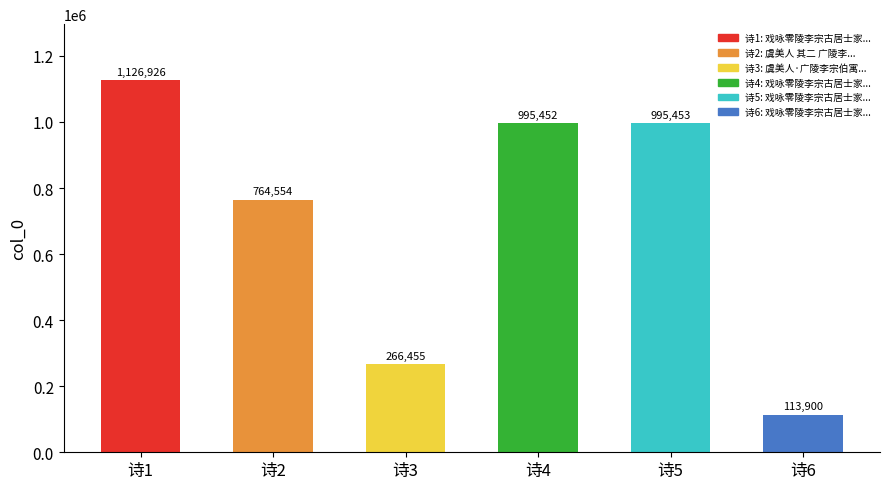

At which category does the chart reach its peak across all series?

诗1